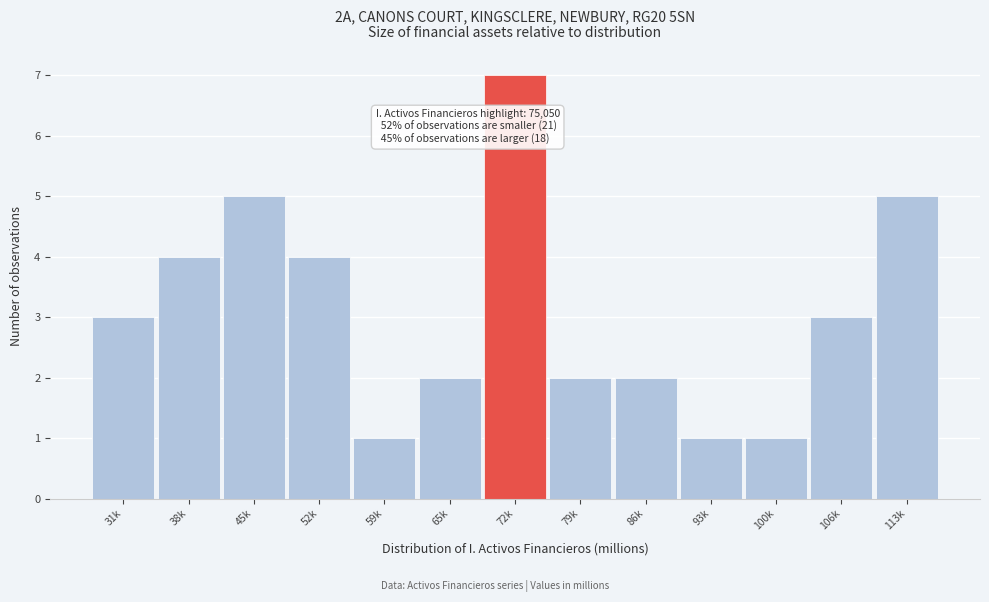

Reading left to right, list all the values displayed in this chart.

31k=3	38k=4	45k=5	52k=4	59k=1	65k=2	72k=7	79k=2	86k=2	93k=1	100k=1	106k=3	113k=5